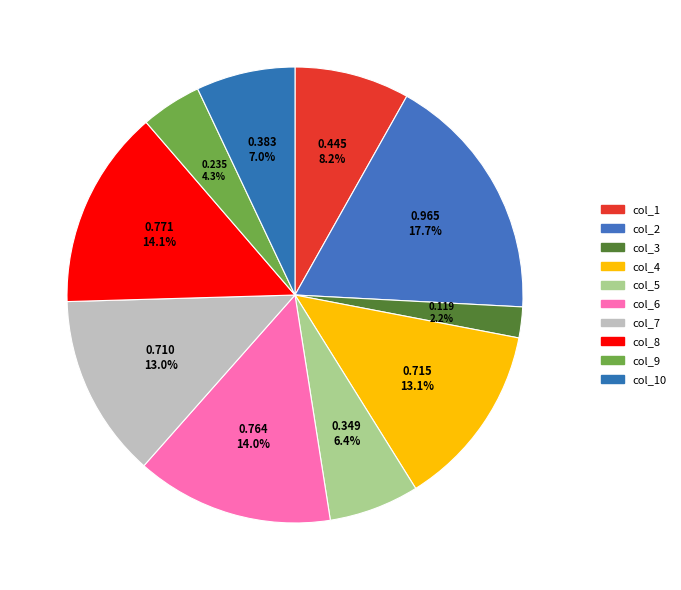

Count the number of slices in the pie.

10